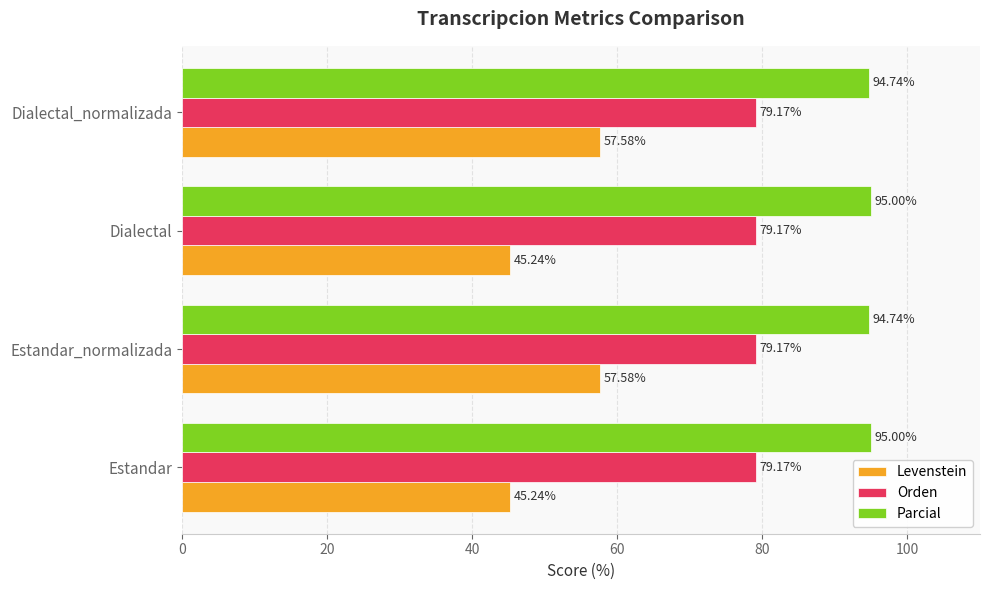

Rank the series at Dialectal_normalizada from lowest to highest value.

Levenstein, Orden, Parcial